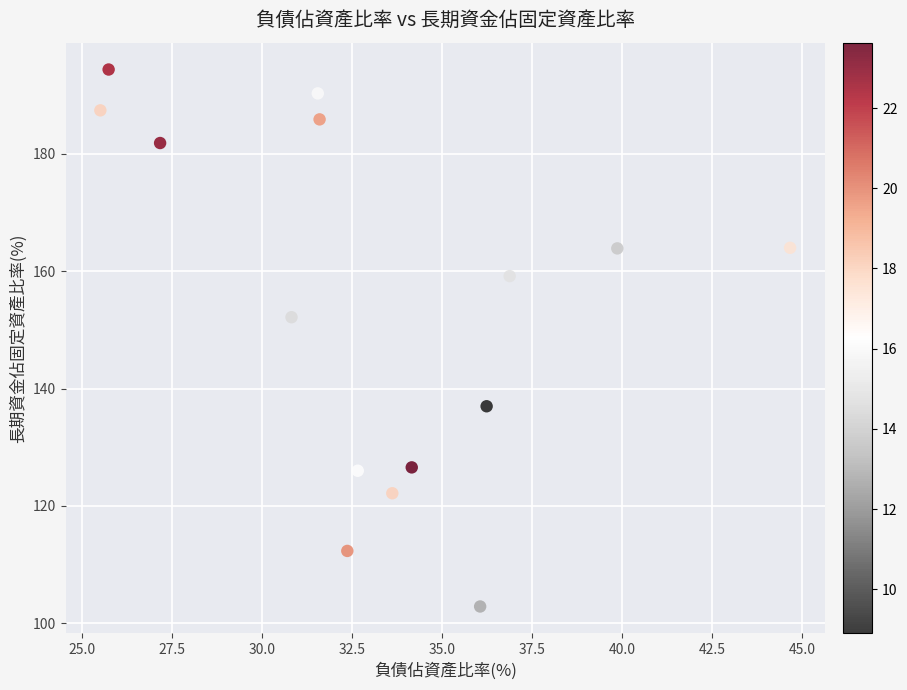

What is the range of X values (max minus min)?

19.2